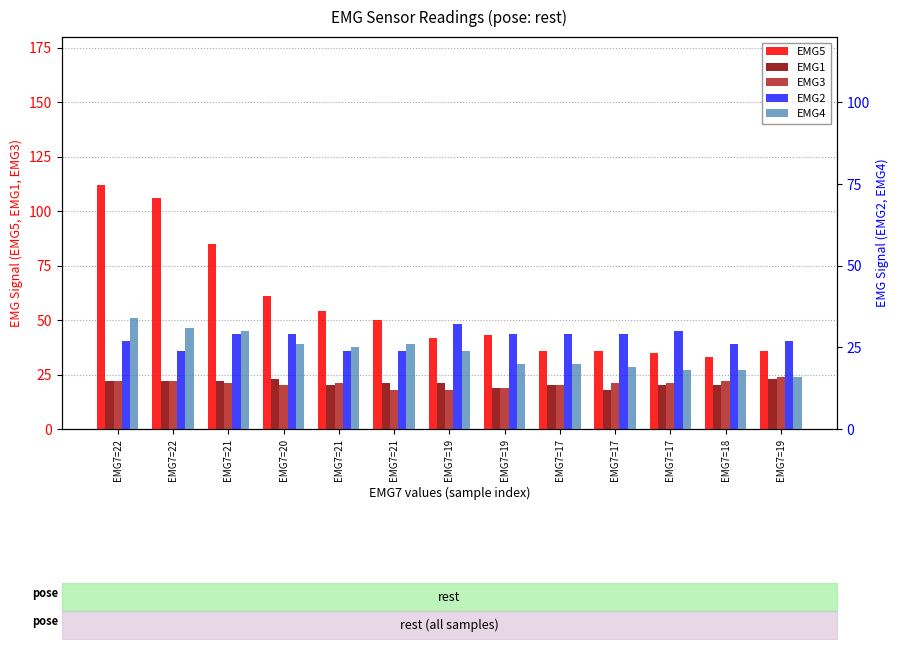

Which category has the lowest value across all series?

EMG7=19